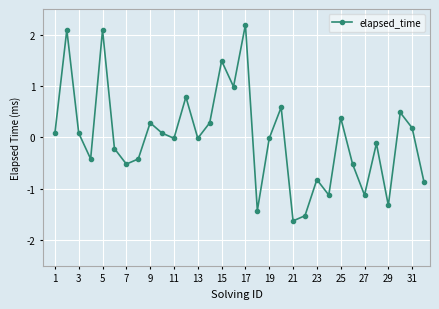

How many points are lower than both their immediate neighbors (excluding endpoints)?

10